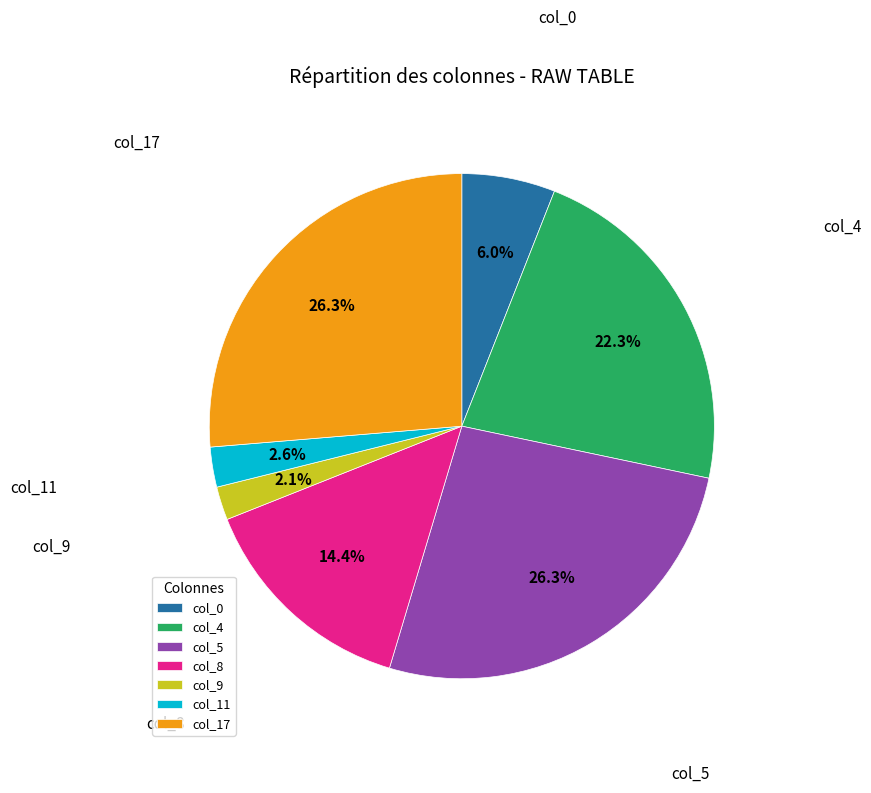

Is col_9 the majority of the pie?

No